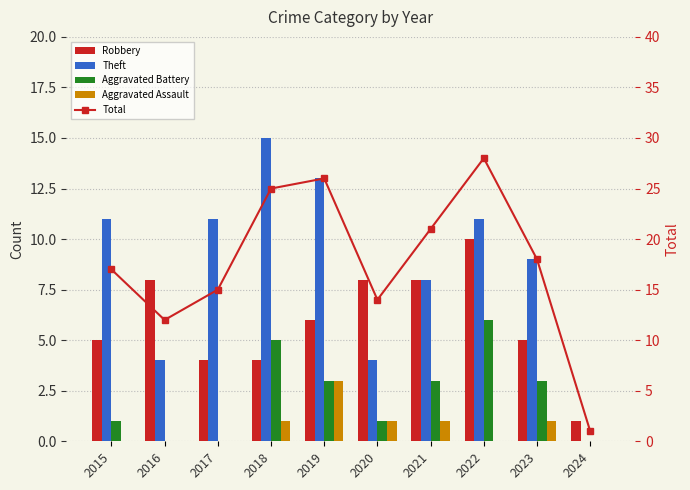

The Robbery series shows 1 at 2017. True or false?

False